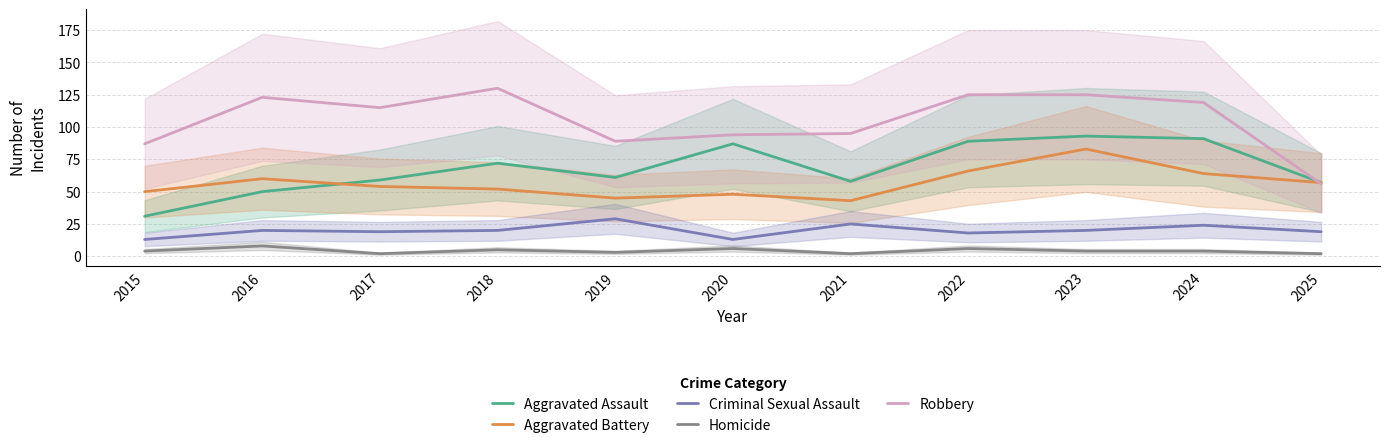

In Homicide, how many points are lower than both neighbors (excluding endpoints)?

3